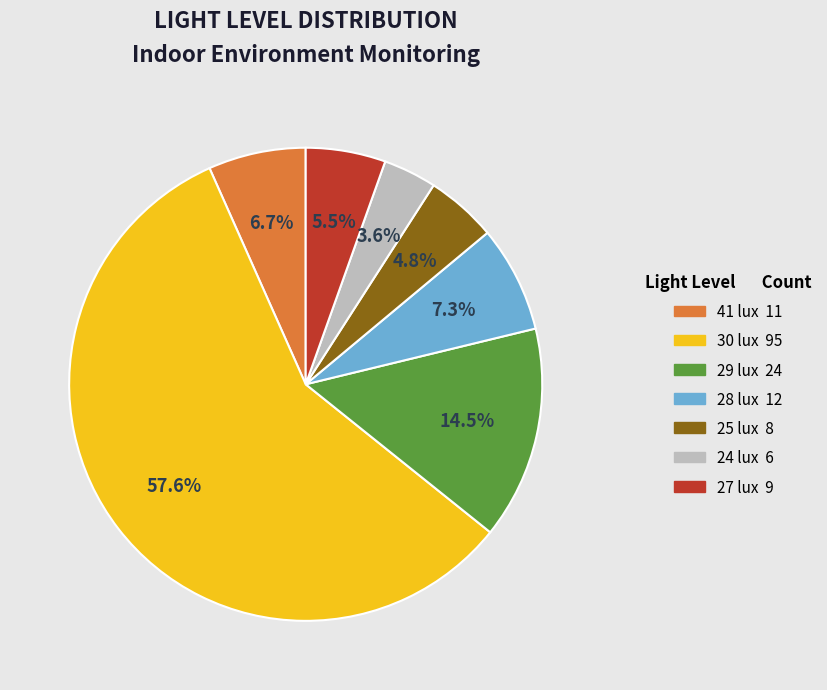

Rank the categories by value from lowest to highest.

24 lux, 25 lux, 27 lux, 41 lux, 28 lux, 29 lux, 30 lux